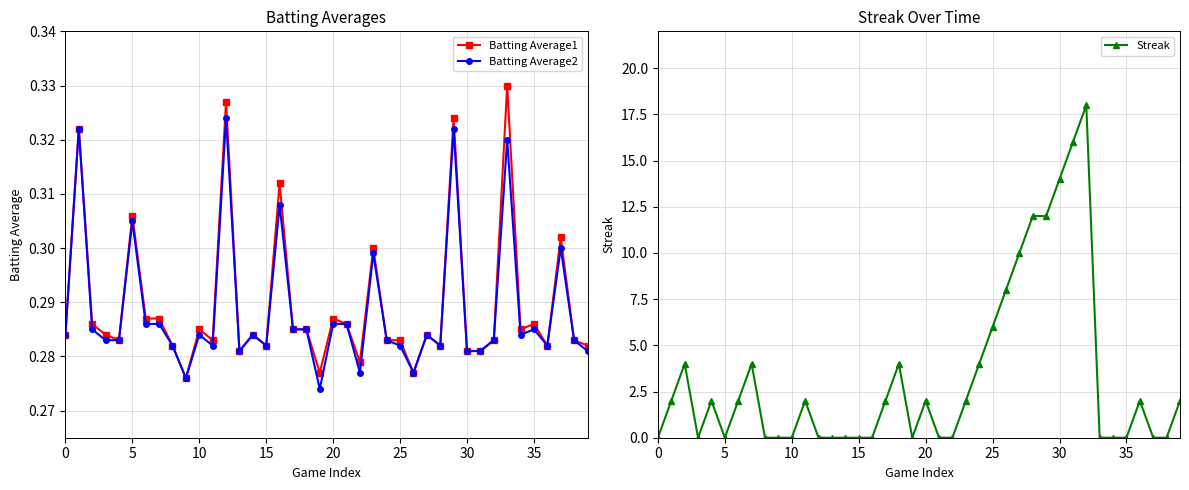

What are all the series names shown in the legend?

Batting Average1, Batting Average2, Streak